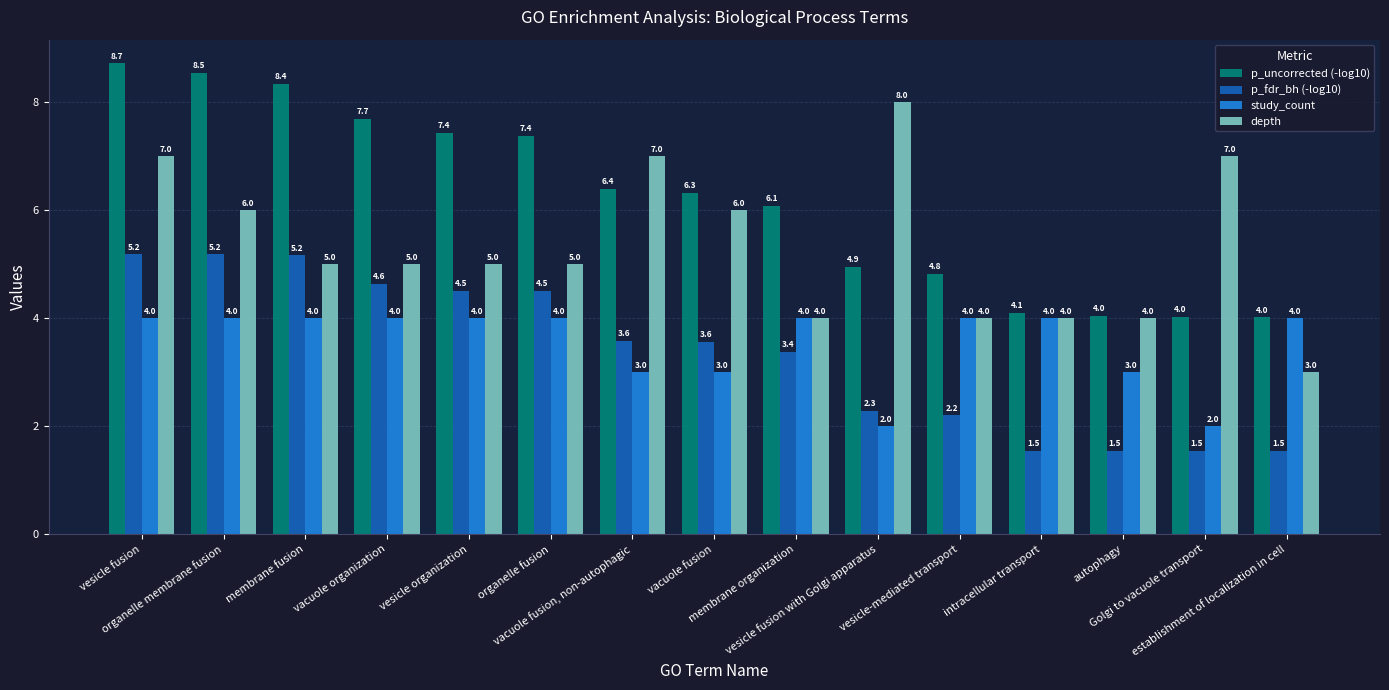

What is the greatest value displayed?

8.7